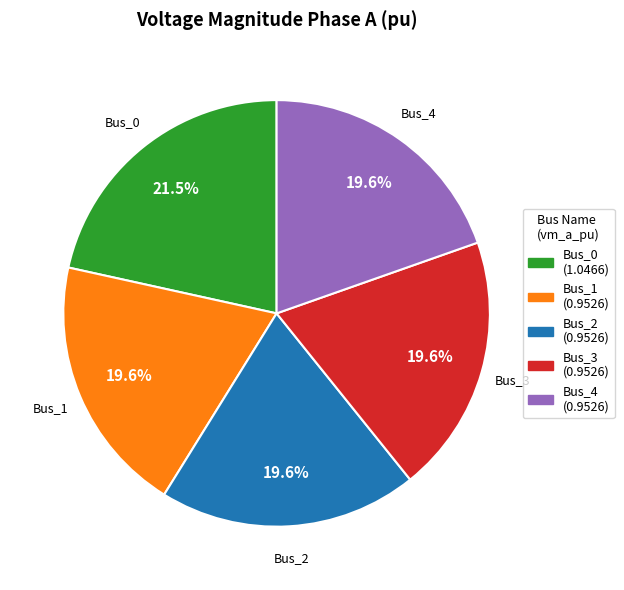

Does Bus_3 account for over 50% of the chart?

No